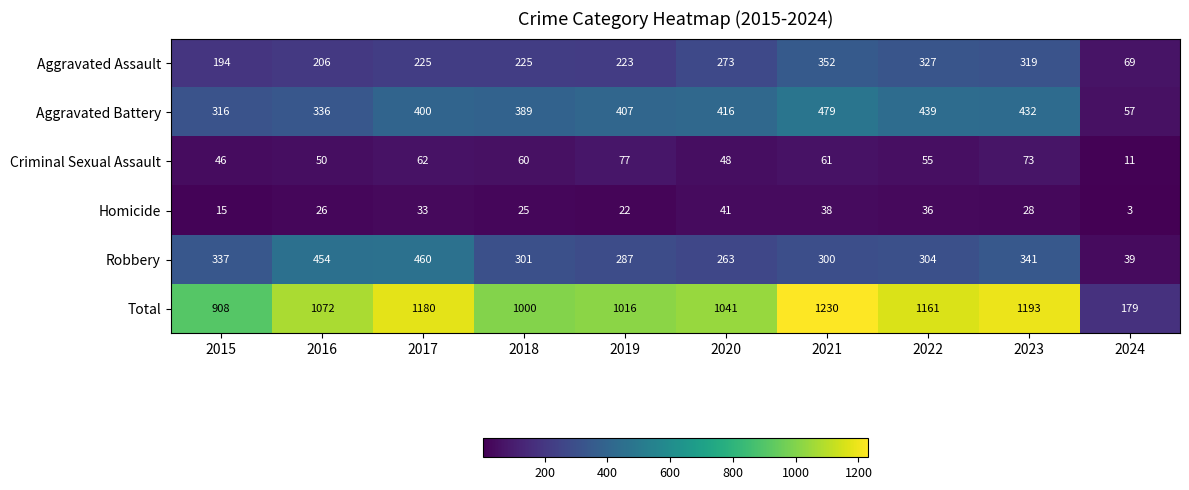

What is the spread (max minus min) of values at 2018?

975